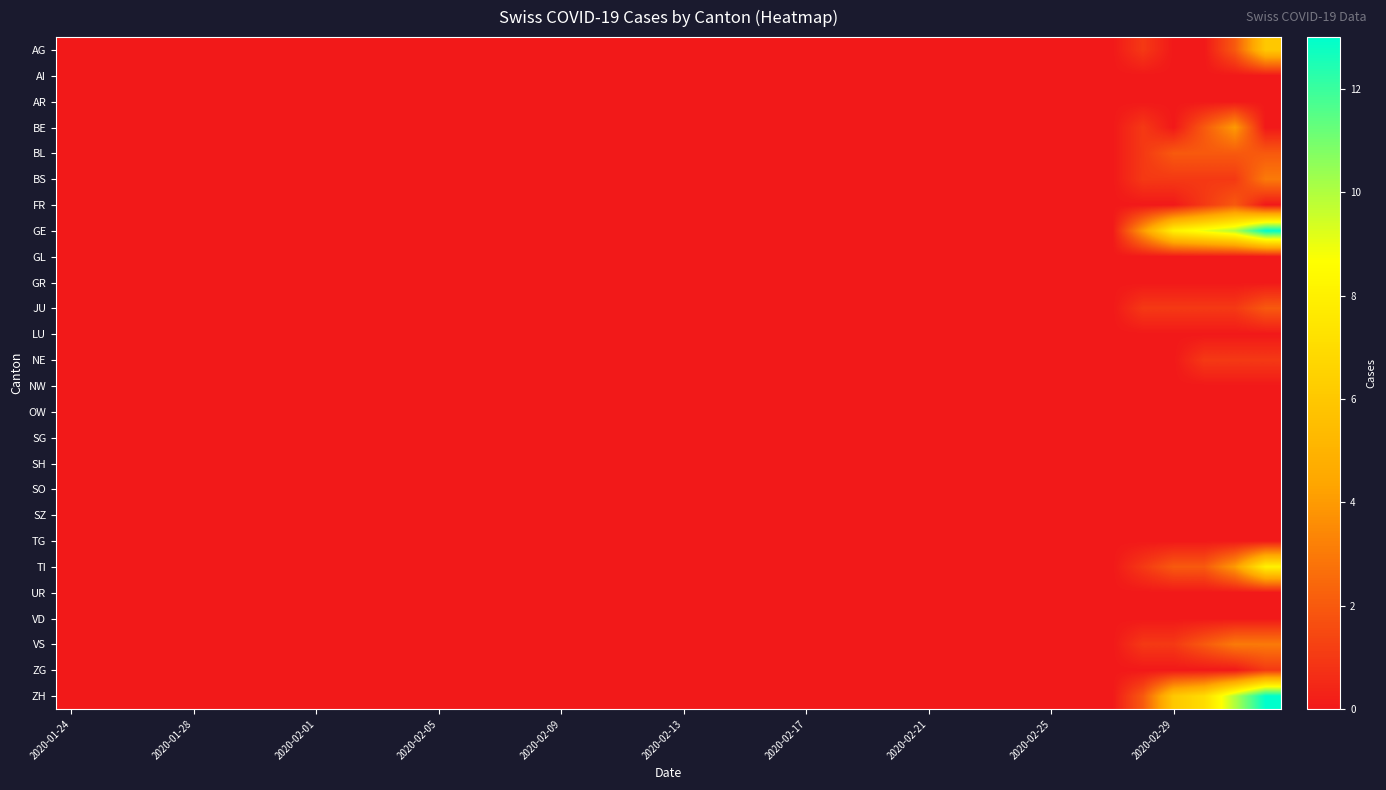

Rank the series by their maximum value, from lowest to highest.

AI, AR, GL, GR, LU, NW, OW, SG, SH, SO, SZ, TG, UR, VD, NE, ZG, BL, FR, JU, BS, VS, BE, AG, TI, GE, ZH